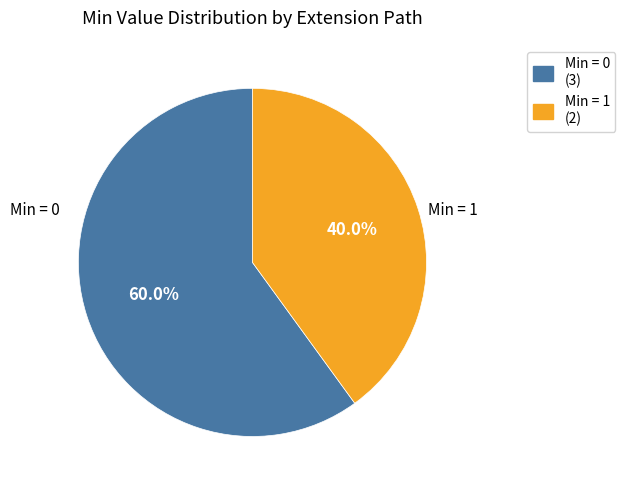

What is the ratio of the value at Min = 0 (3) to the value at Min = 1 (2)?

1.5